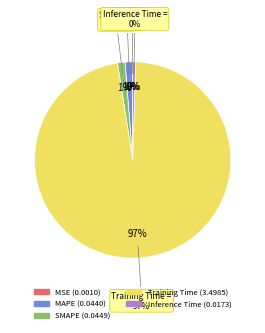

Does Training Time account for over 50% of the chart?

Yes